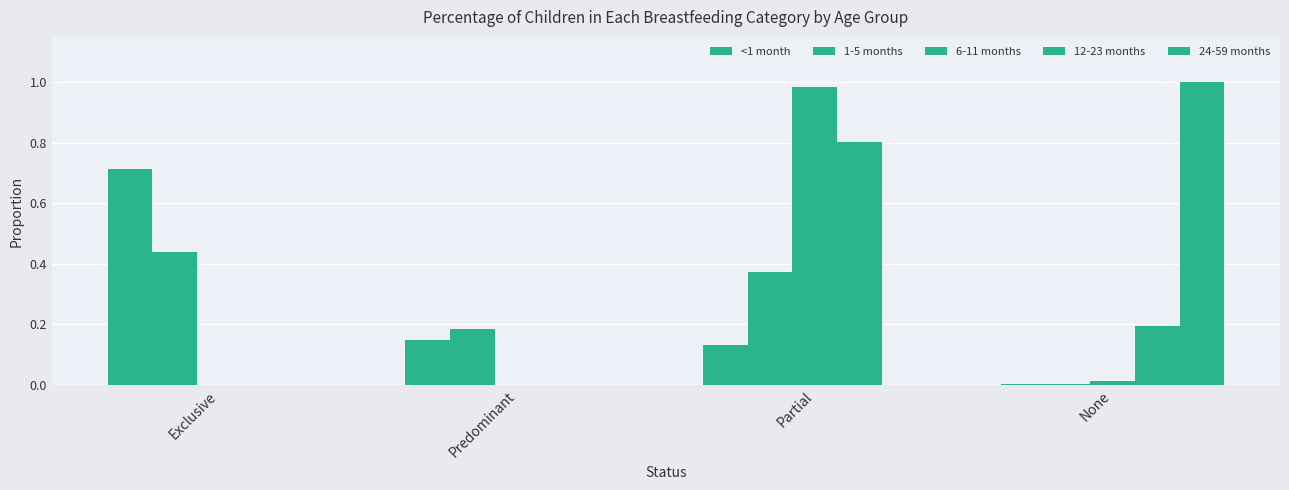

What value does the 6-11 months series have at Partial?

1.0